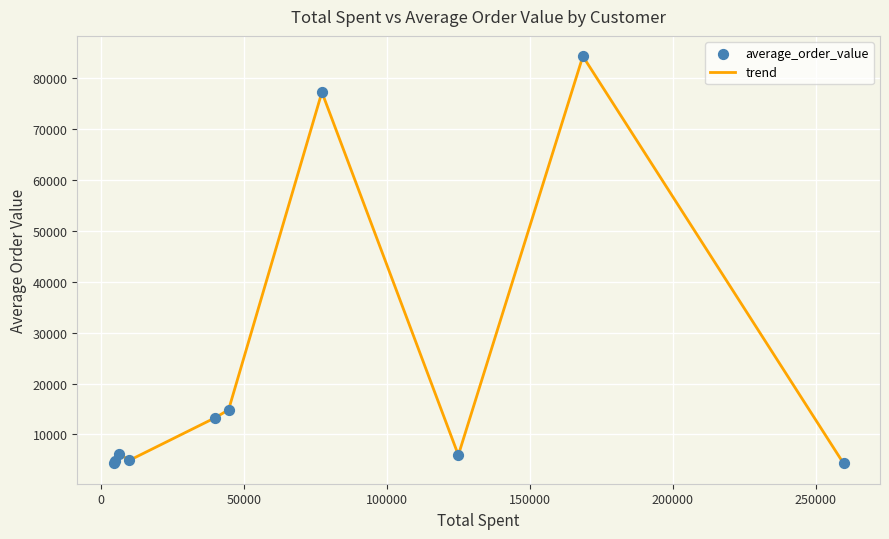

What is the difference between the maximum and minimum values?

79908.6